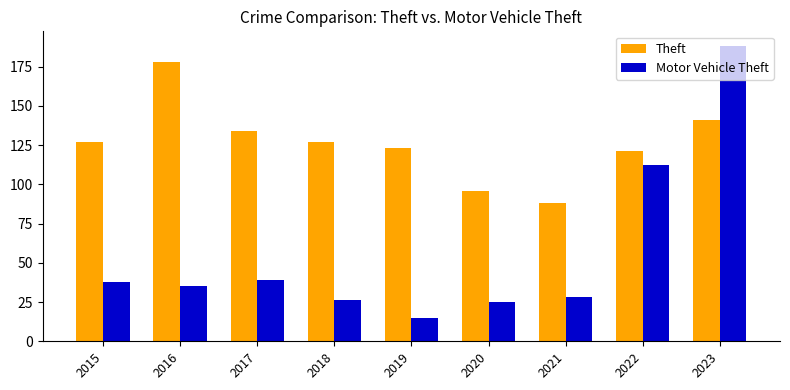

How many values in the Theft series are below 127?

4